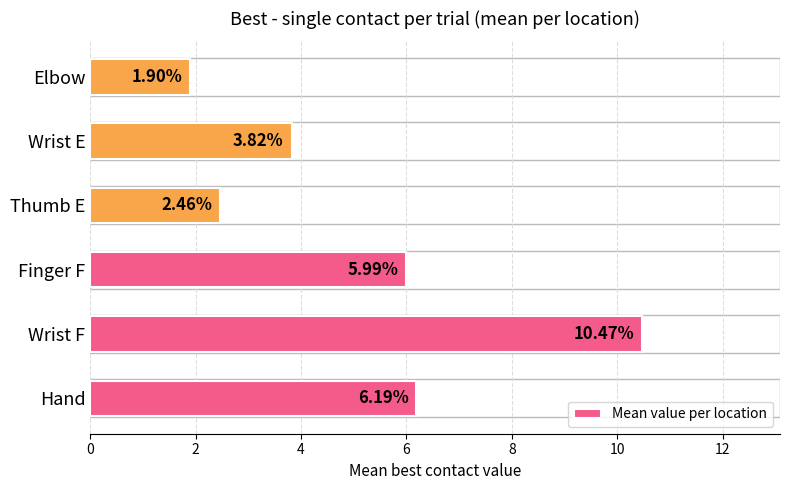

Between Hand and Wrist F, which is larger?

Wrist F